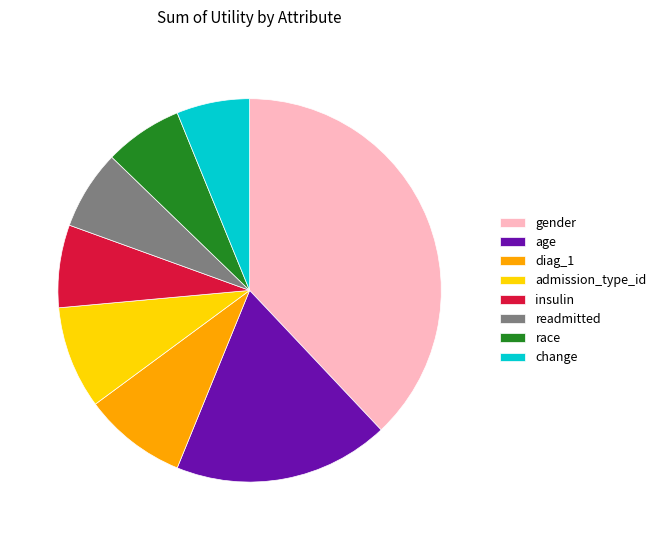

Is it true that readmitted is 13% of the pie?

False